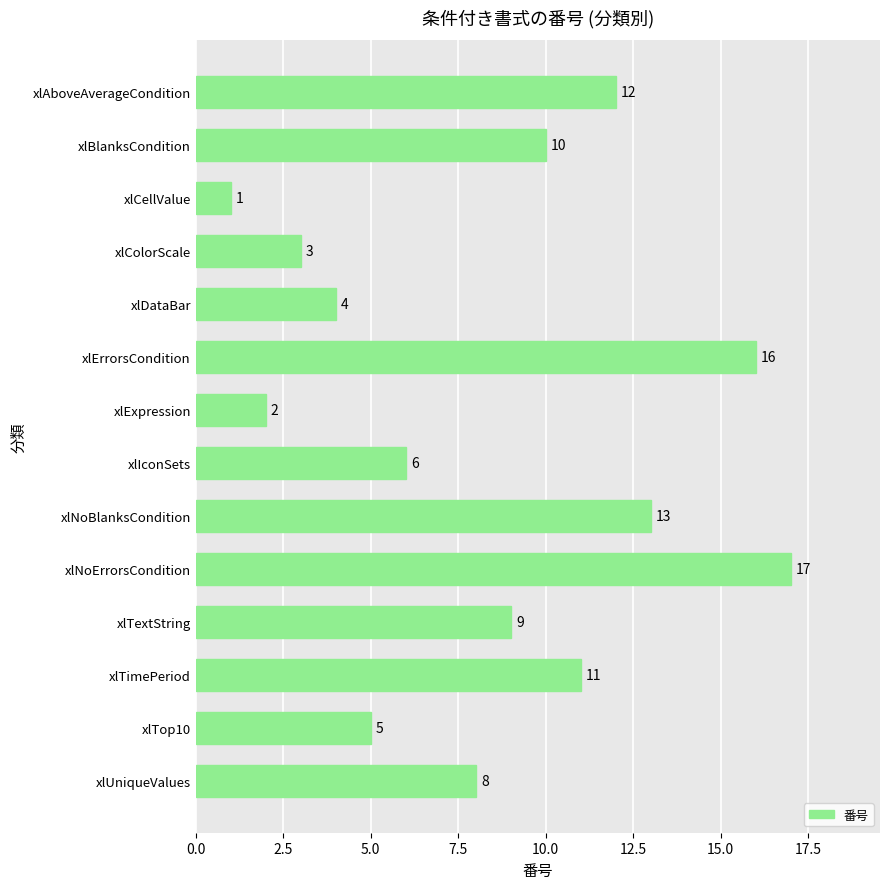

How many data points are less than 9?

7